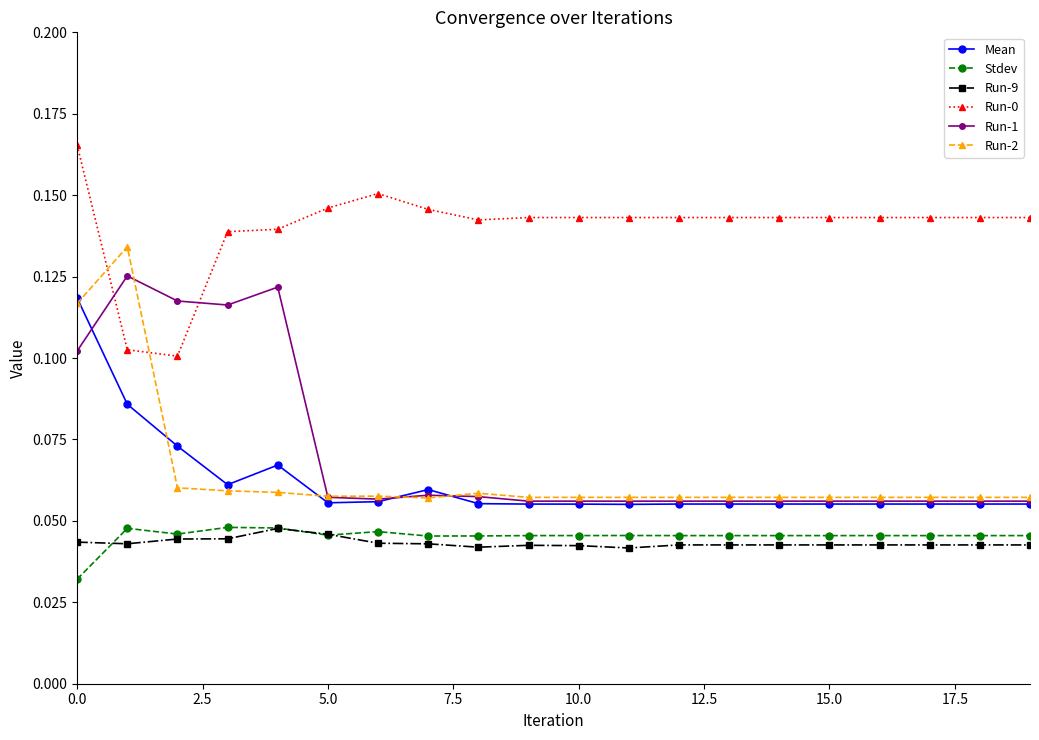

How many data points does each series have?

20